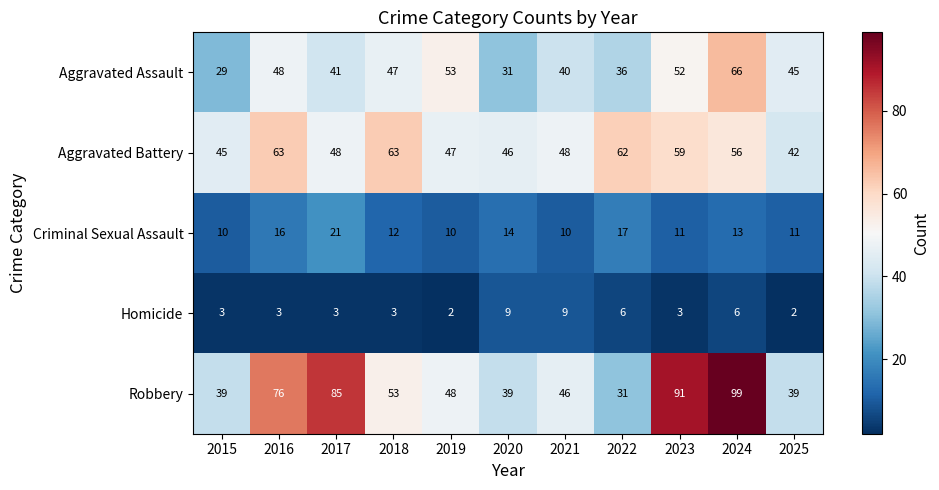

Rank the series at 2021 from highest to lowest value.

Aggravated Battery, Robbery, Aggravated Assault, Criminal Sexual Assault, Homicide